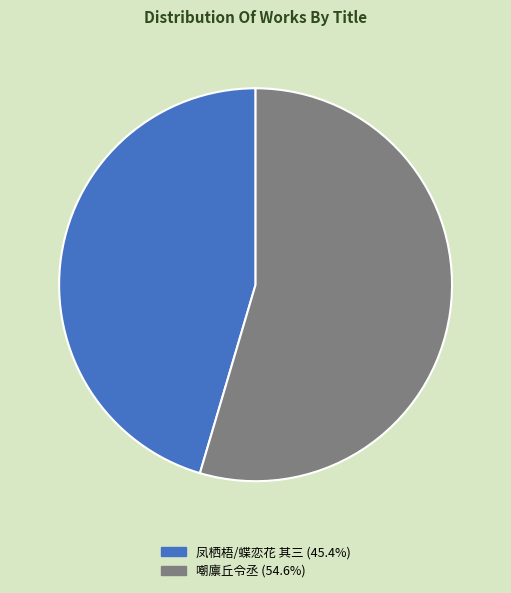

What is the ratio of the value at 嘲廪丘令丞 (54.6%) to the value at 凤栖梧/蝶恋花 其三 (45.4%)?

1.2